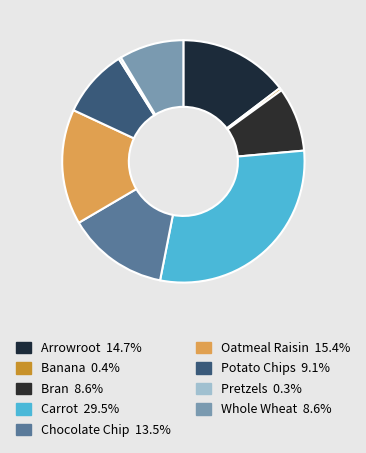

What percentage do Potato Chips and Carrot together represent?

38.6%